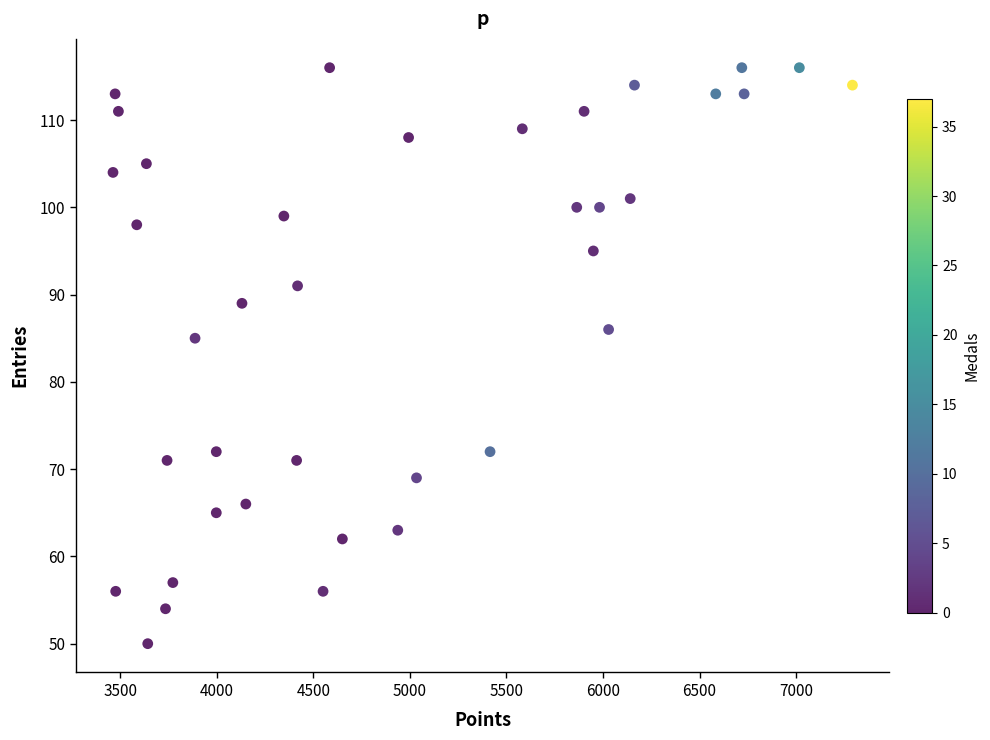

What is the range of X values (max minus min)?

3830